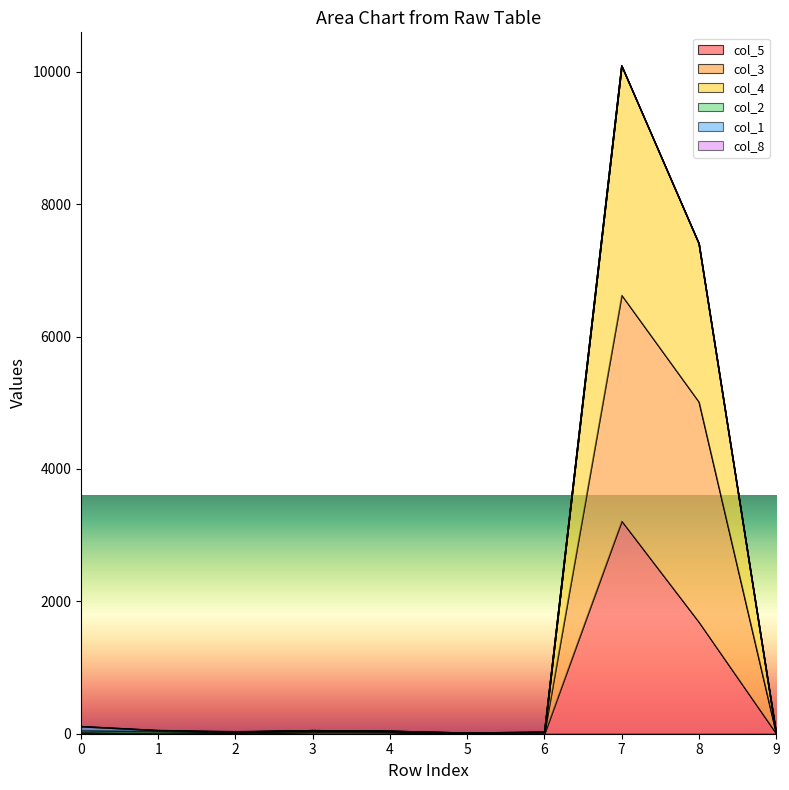

True or false: col_5 has more than 0 interior local peaks.

True